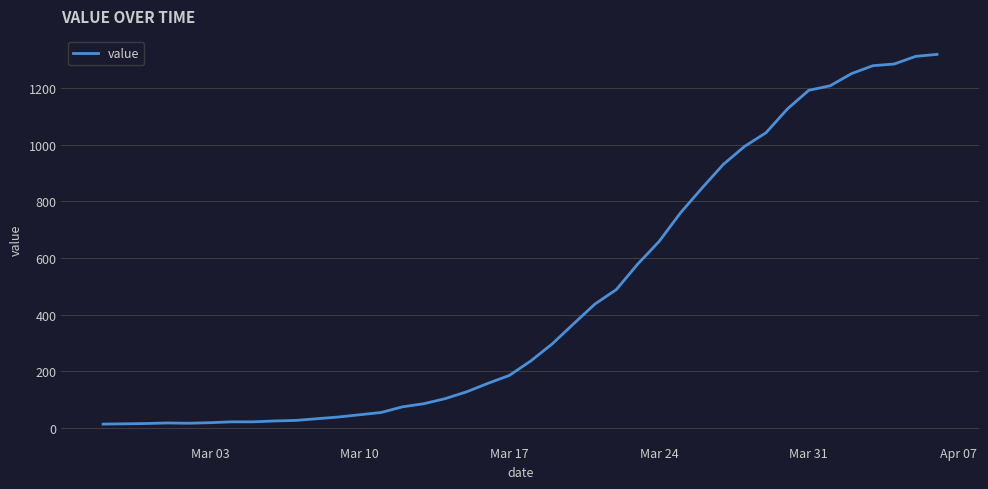

What is the difference between the maximum and minimum values?

1306